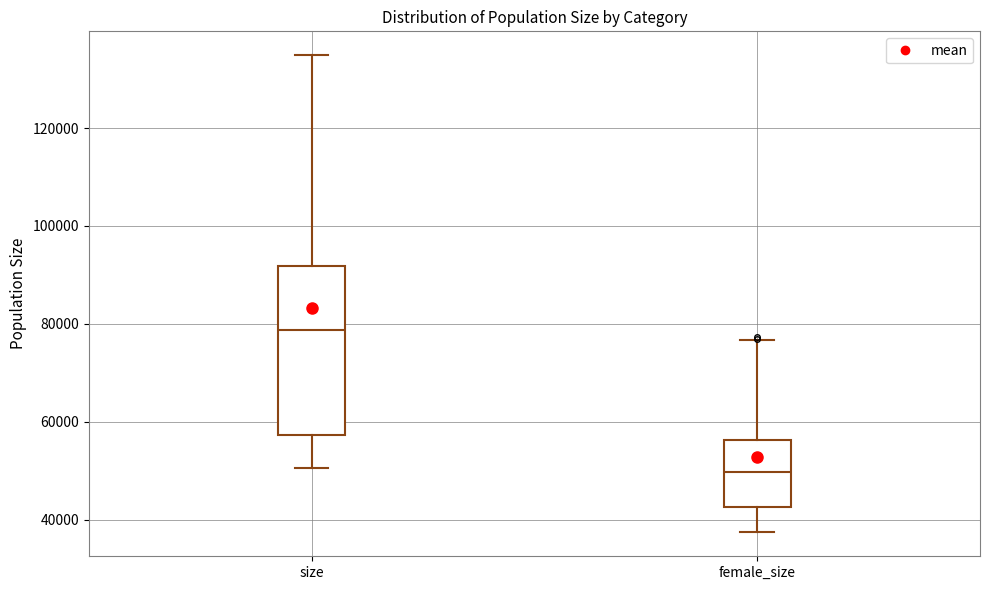

Which box's median line is the highest?

size